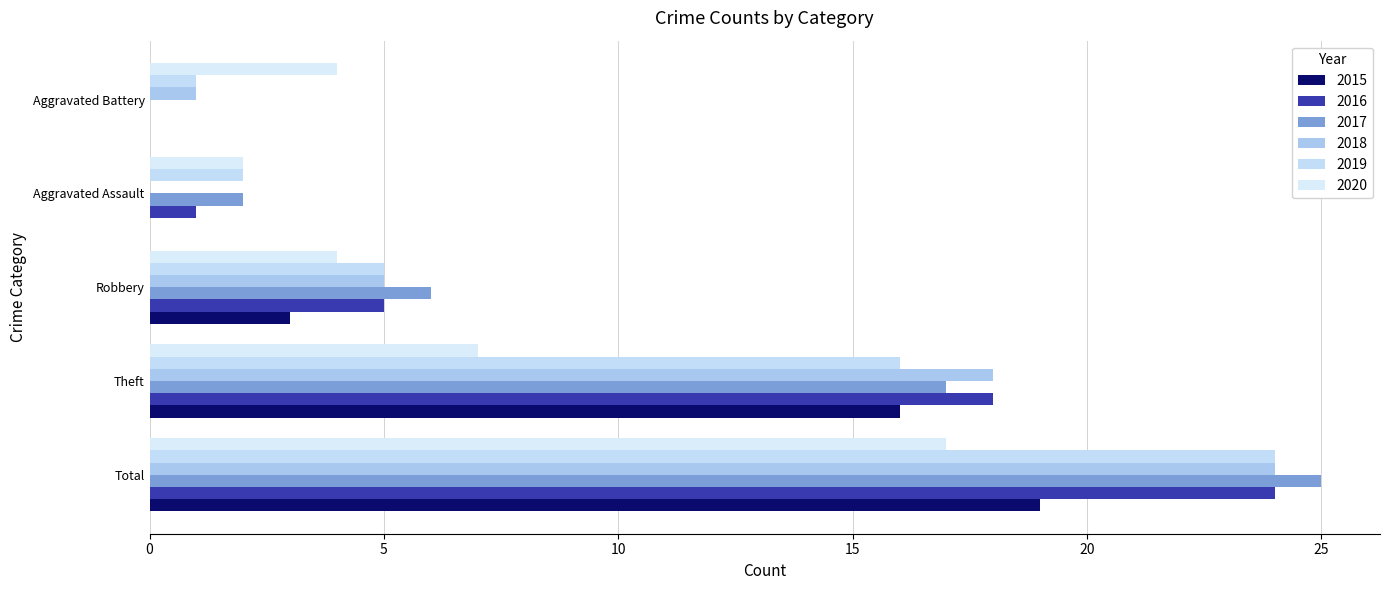

True or false: 2019 has a value of 13 at Total.

False